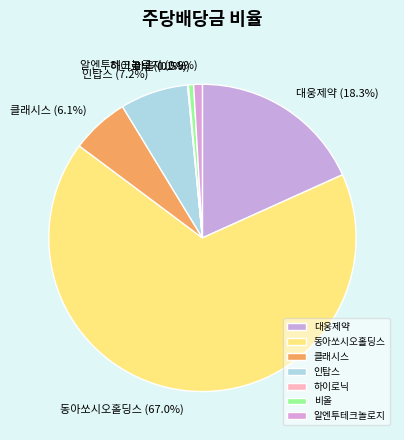

What is the largest slice in the pie chart?

동아쏘시오홀딩스